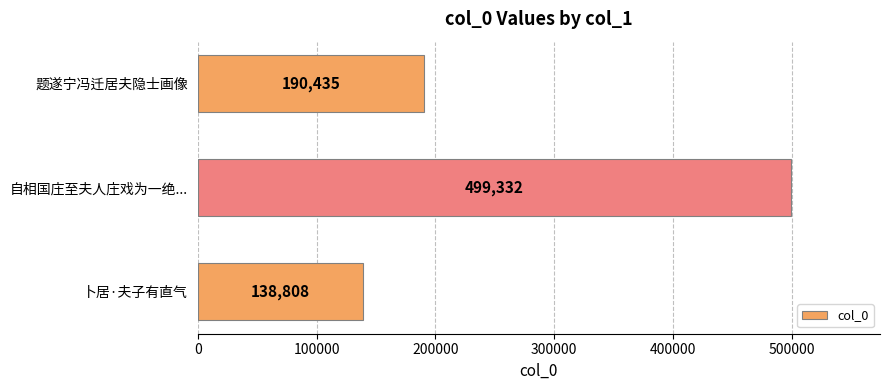

What is the average value?

276192